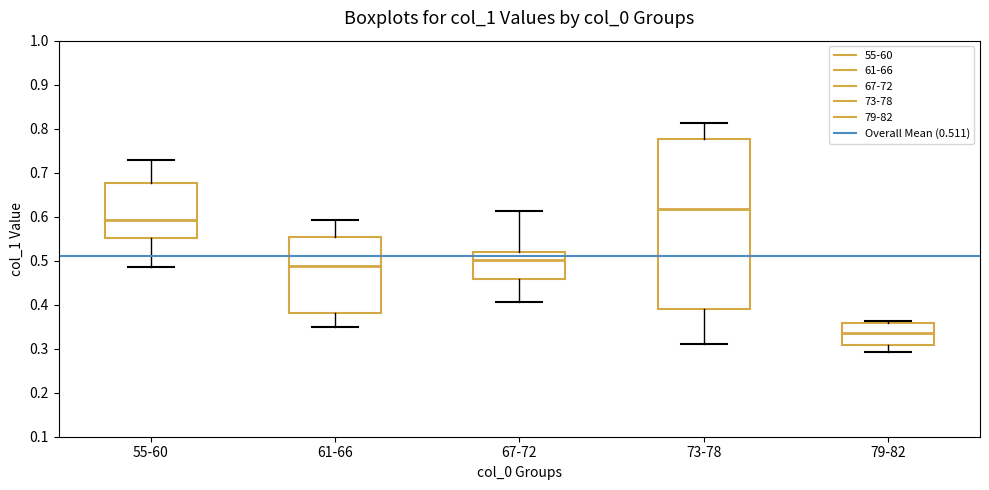

Reading left to right, read every box against the y-axis: the position of its median line, the range the box covers, and the ends of its whiskers. The values are not printed on the chart, so give them approximately, as read against the axis.

55-60: median 0.59, box 0.55 to 0.68, whiskers 0.49 to 0.73
61-66: median 0.49, box 0.38 to 0.55, whiskers 0.35 to 0.59
67-72: median 0.50, box 0.46 to 0.52, whiskers 0.41 to 0.61
73-78: median 0.62, box 0.39 to 0.78, whiskers 0.31 to 0.81
79-82: median 0.33, box 0.31 to 0.36, whiskers 0.29 to 0.36 (just above the box's upper edge)